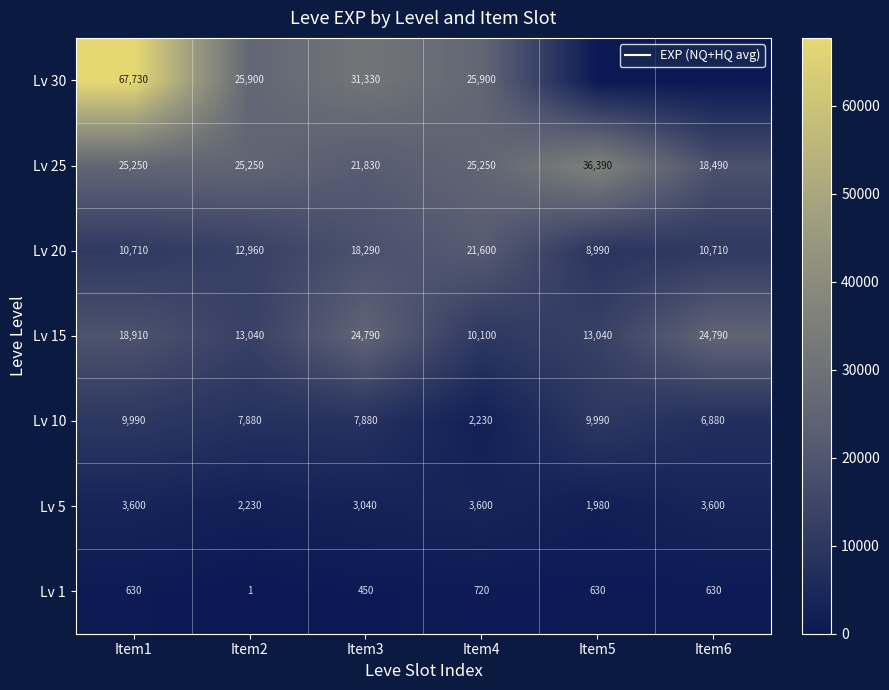

Rank the series at Item1 from lowest to highest value.

Lv 1, Lv 5, Lv 10, Lv 20, Lv 15, Lv 25, Lv 30